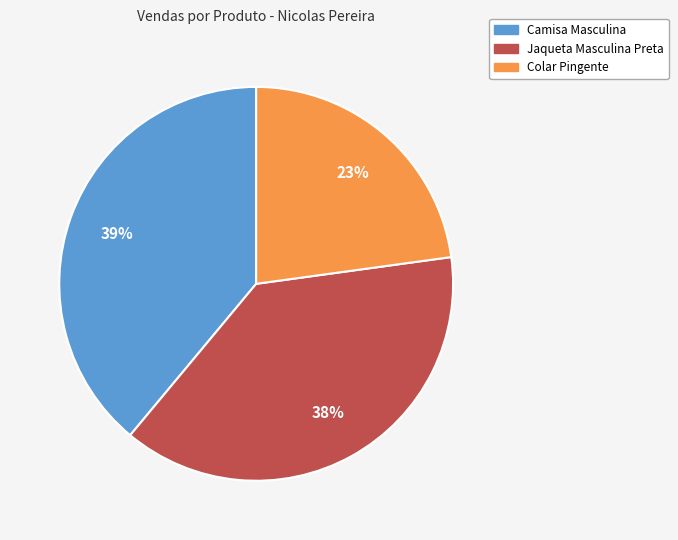

What percentage is the Jaqueta Masculina Preta slice, to the nearest percent?

38%